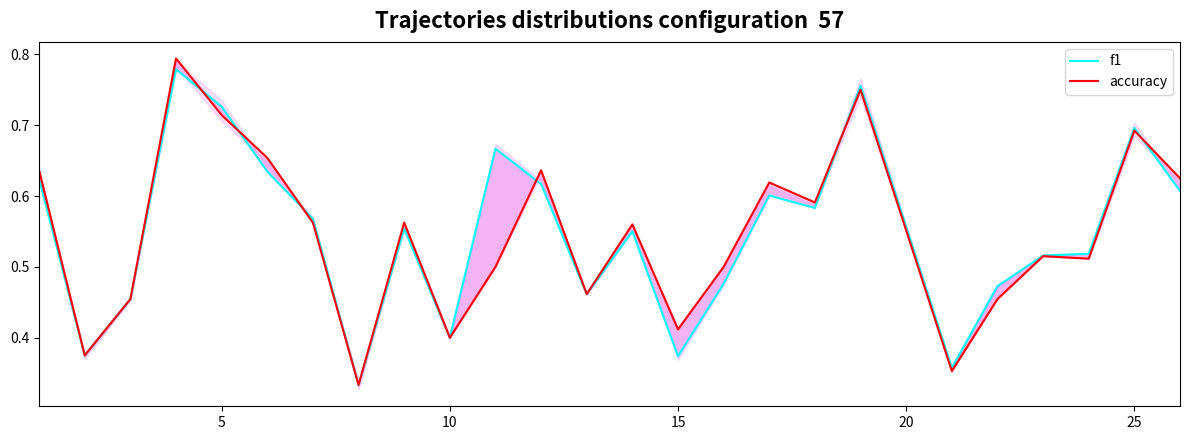

What are all the series names shown in the legend?

f1, accuracy